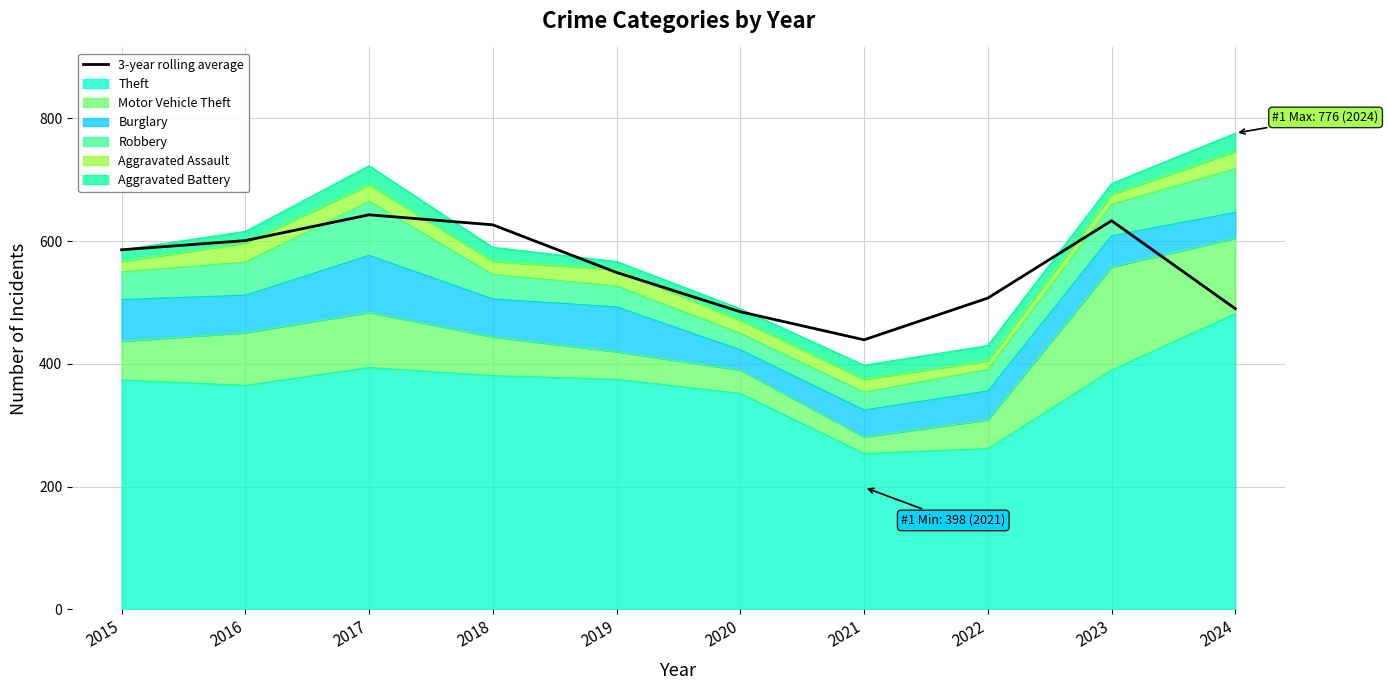

The chart shows a value of 758.3 at 2024. True or false?

False